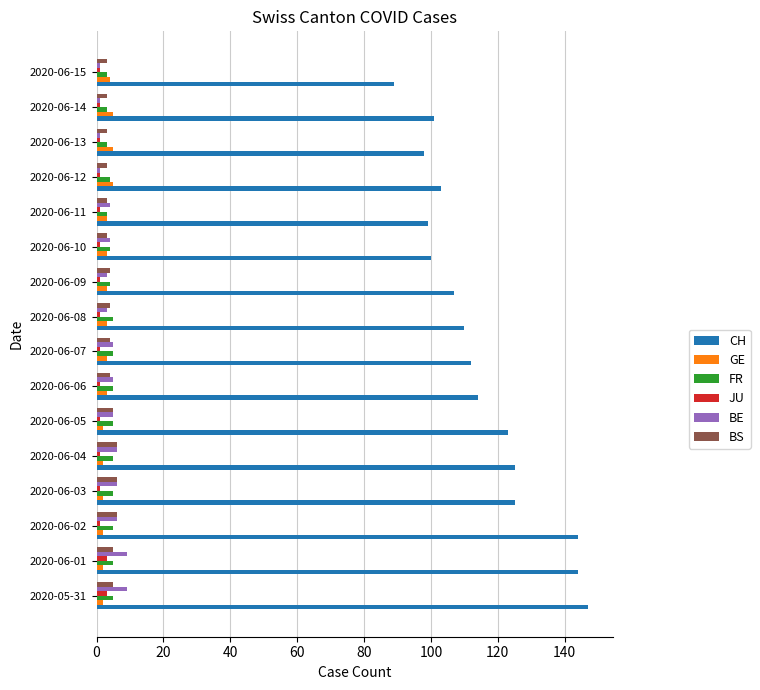

Is it true that BE equals 5 at 2020-06-07?

True